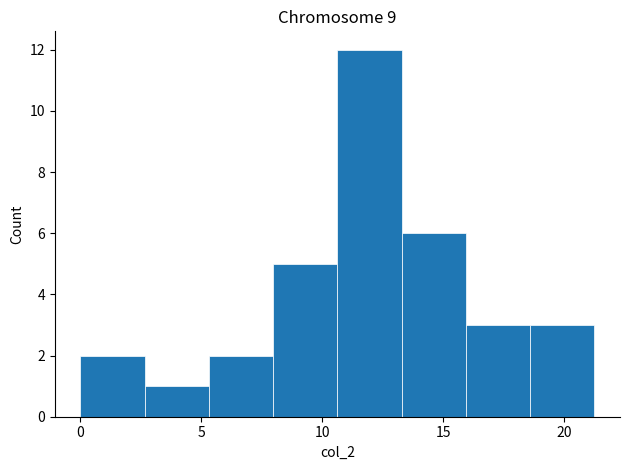

Reading left to right, list every bar in this chart as the range it spans on the x-axis followed by its height. Neither the bar edges nor the heights are printed on the chart, so give them approximately, as read against the axes.

0.0 to 2.5: 2
2.5 to 5.5: 1
5.5 to 8.0: 2
8.0 to 10.5: 5
10.5 to 13.5: 12
13.5 to 16.0: 6
16.0 to 18.5: 3
18.5 to 21.5: 3